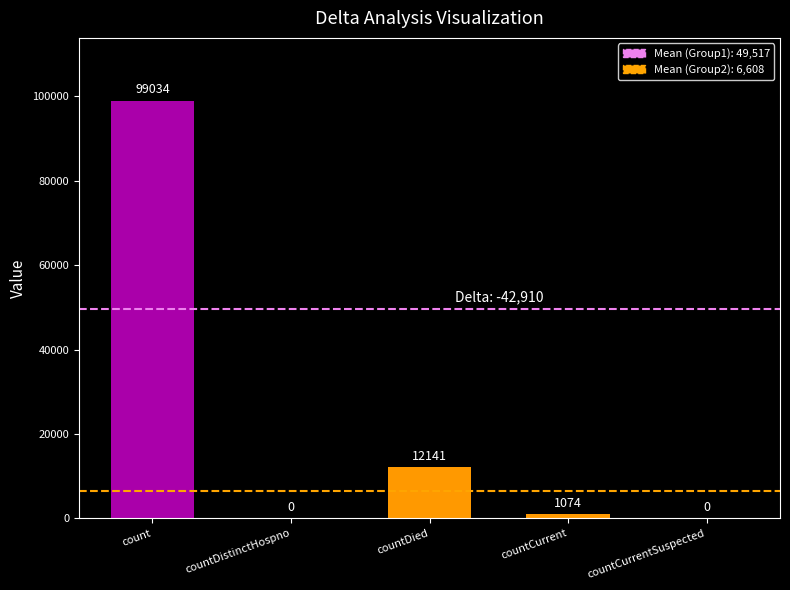

What is the sum of the values at countDied and countCurrentSuspected?

12141